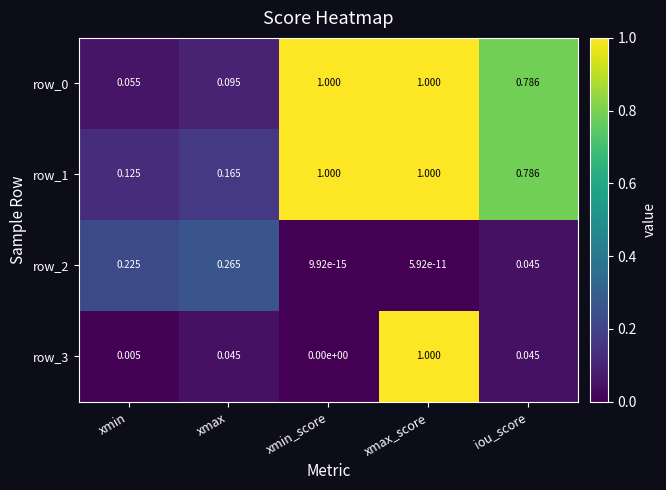

At which category is the sum across all series the highest?

xmax_score